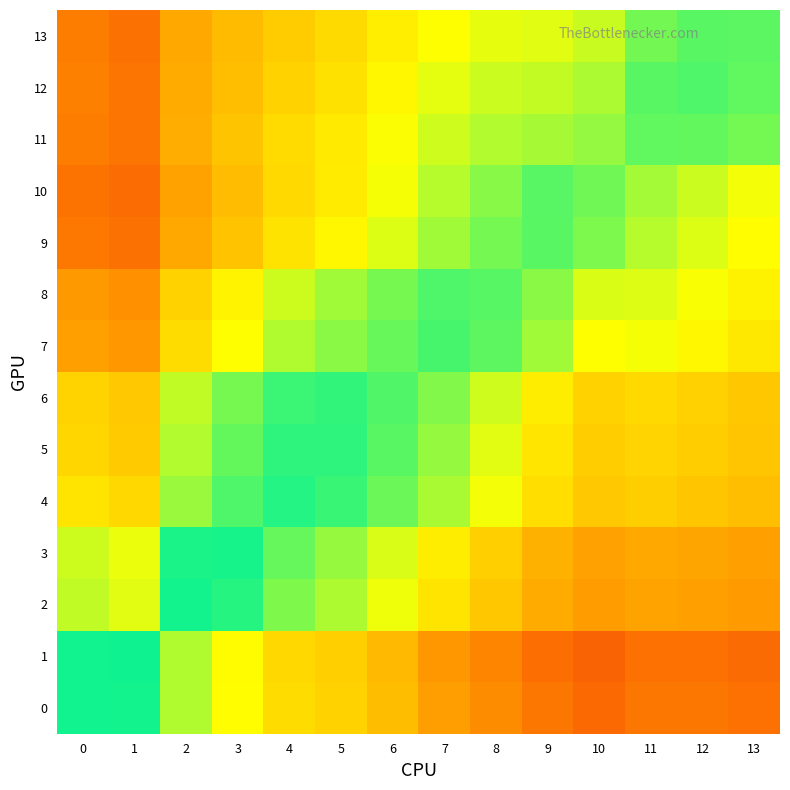

Which label corresponds to the largest value in the chart?

1